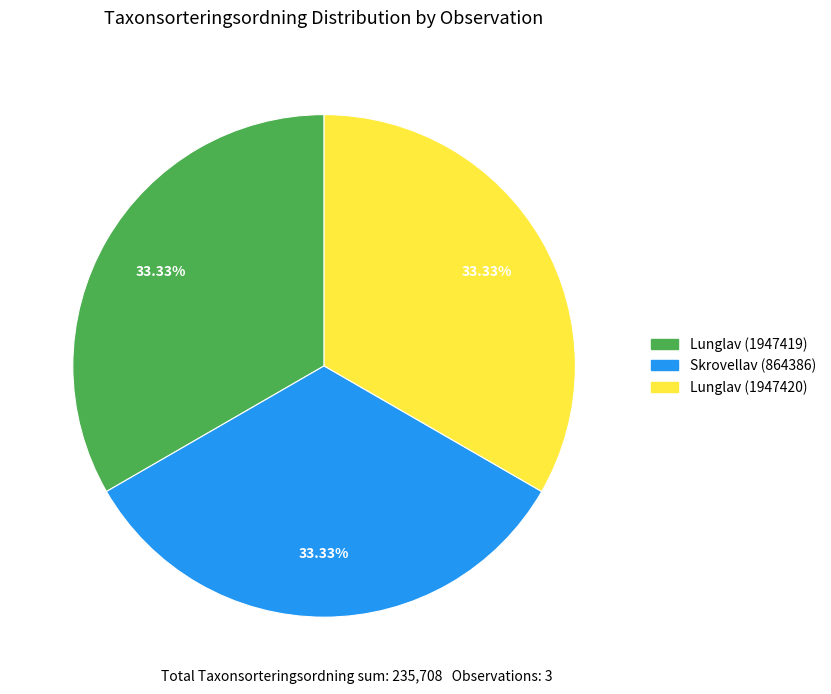

Is there any slice that represents more than half of the pie?

No